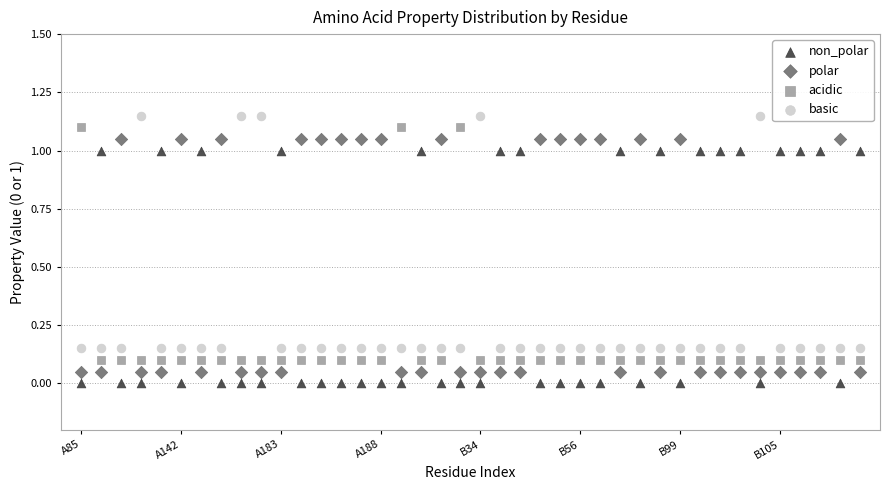

Which series contains the lowest Y value?

non_polar